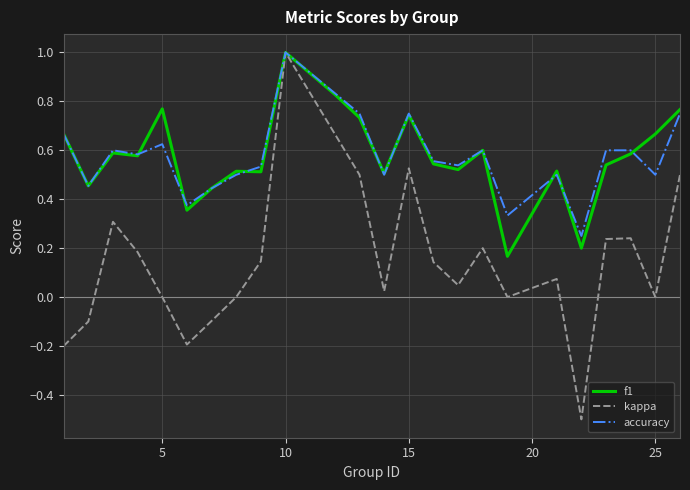

What is the highest value of the f1 series?

1.0